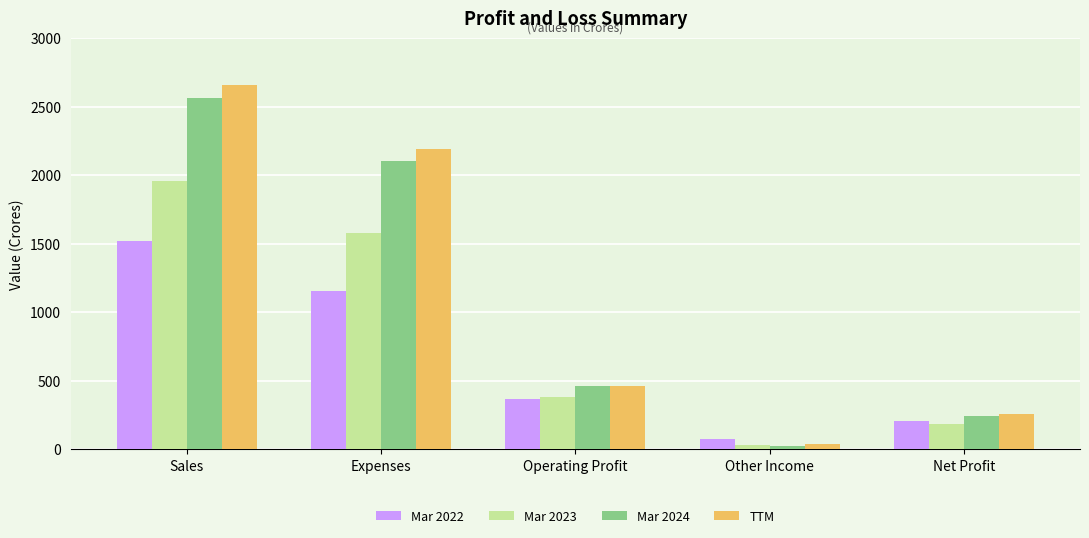

List the series in order of their peak value, highest first.

TTM, Mar 2024, Mar 2023, Mar 2022